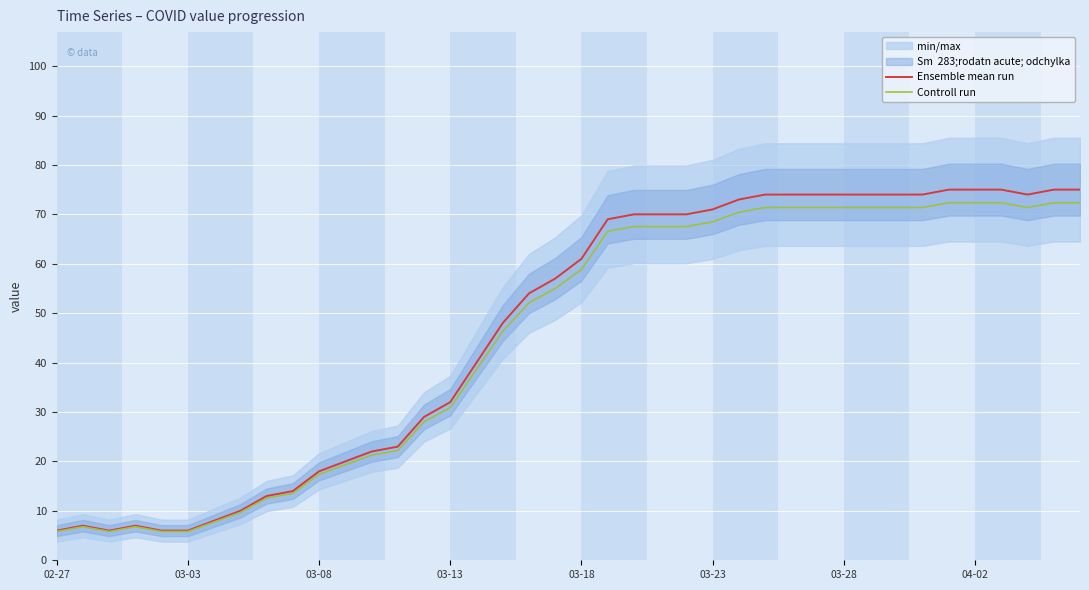

True or false: Controll run and Ensemble mean run cross at least once.

False